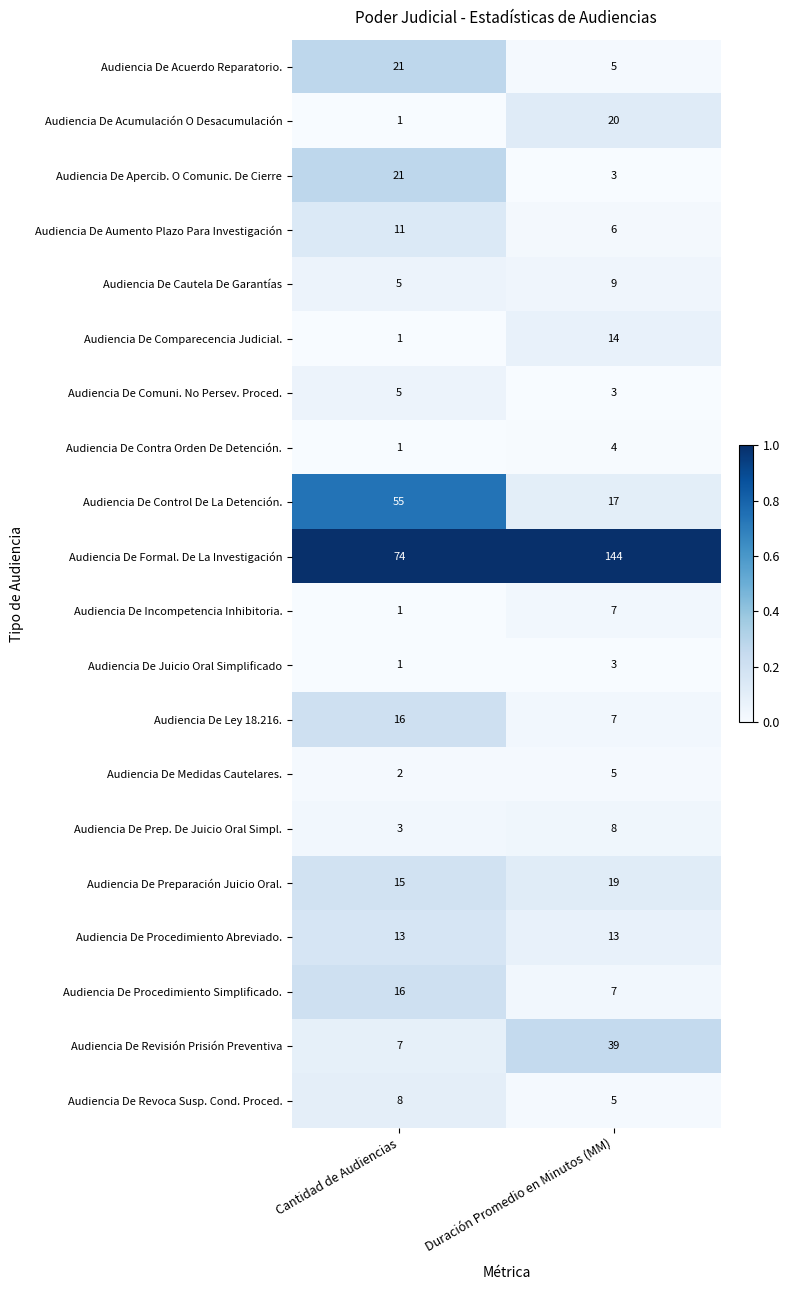

At which category is the sum across all series the highest?

Duración Promedio en Minutos (MM)